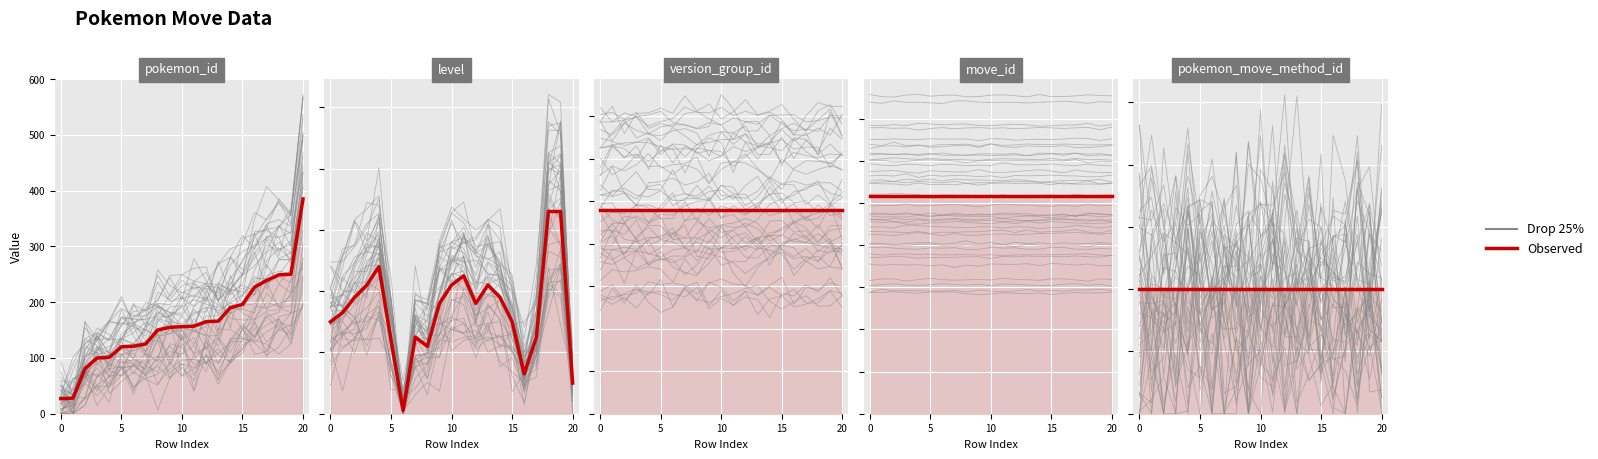

How many lines are shown in the chart?

2